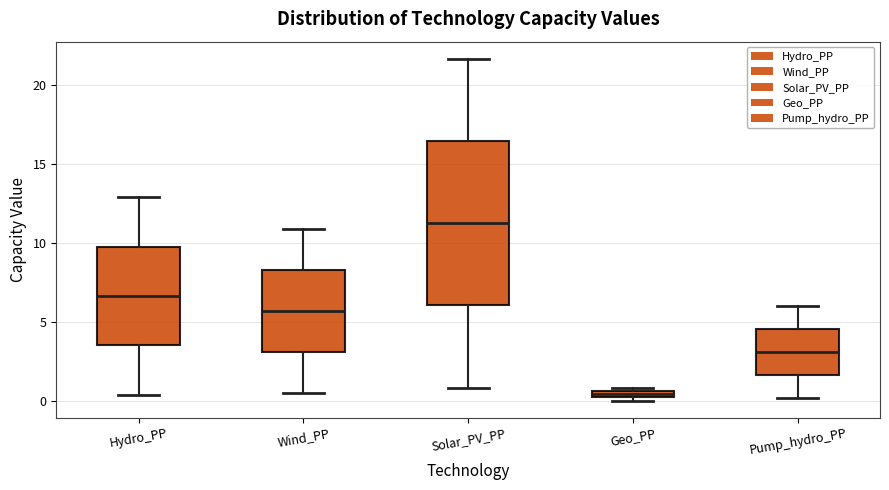

Comparing the boxes themselves (not the whiskers), which one is the tallest?

Solar_PV_PP